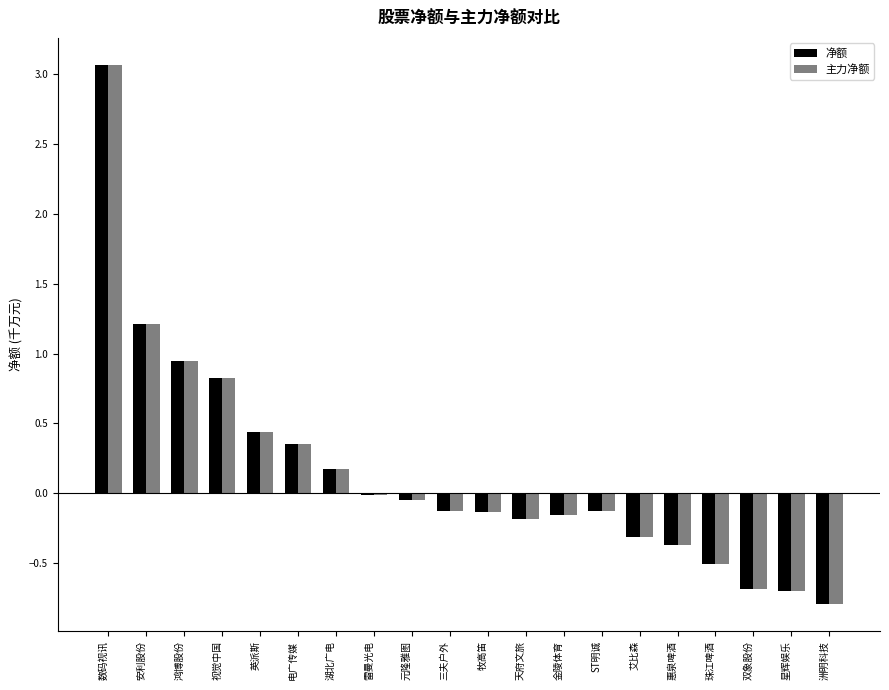

Count the number of data series in this chart.

2